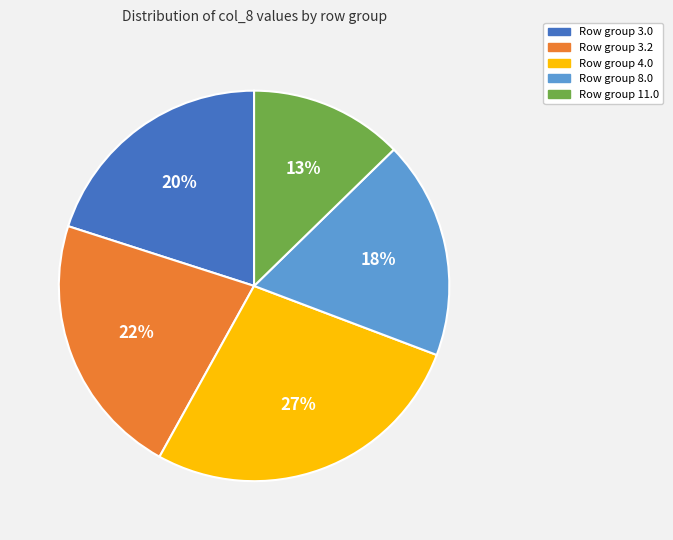

Does any single category account for the majority?

No